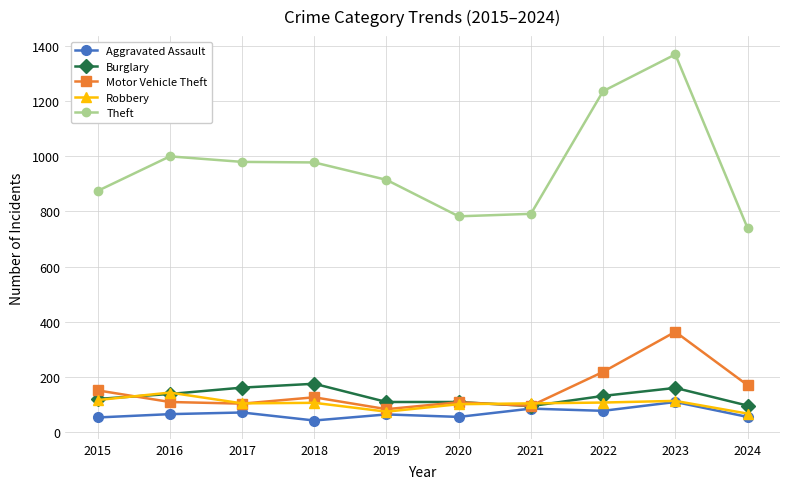

Read the Burglary value at 2024.

97